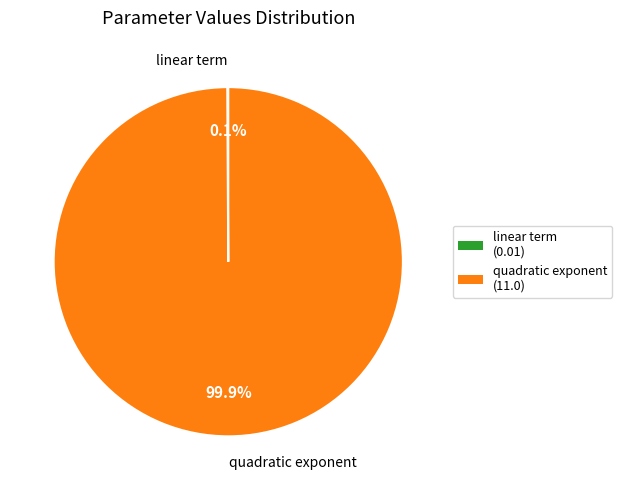

Does any single category account for the majority?

Yes